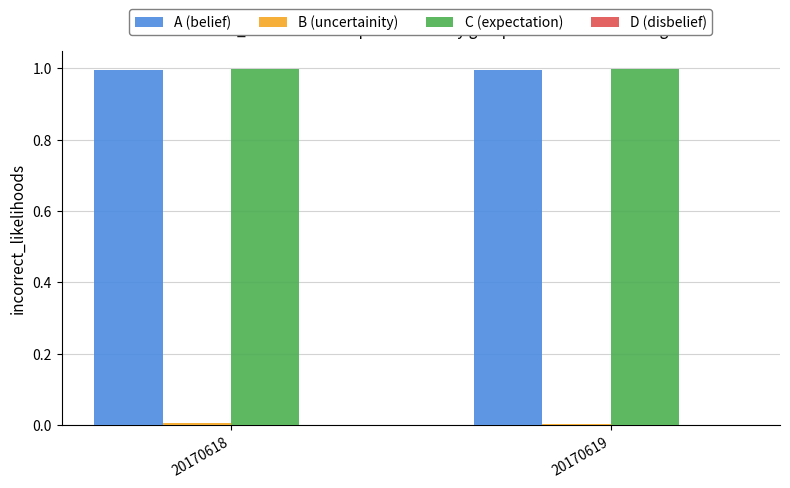

How many bars are there in total?

6